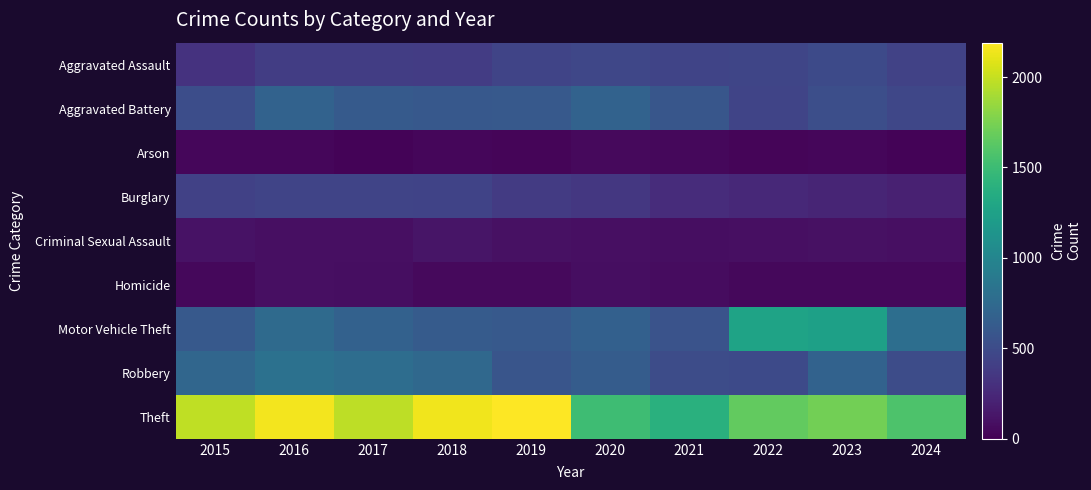

Reading left to right, what are all the values shown in this chart?

Aggravated Assault: 2015=323	2016=402	2017=396	2018=392	2019=452	2020=466	2021=452	2022=458	2023=488	2024=430
Aggravated Battery: 2015=515	2016=691	2017=623	2018=600	2019=608	2020=686	2021=587	2022=446	2023=530	2024=467
Arson: 2015=35	2016=40	2017=23	2018=37	2019=32	2020=55	2021=43	2022=31	2023=39	2024=20
Burglary: 2015=421	2016=451	2017=453	2018=443	2019=383	2020=357	2021=280	2022=253	2023=224	2024=199
Criminal Sexual Assault: 2015=105	2016=87	2017=91	2018=123	2019=102	2020=89	2021=81	2022=93	2023=97	2024=89
Homicide: 2015=50	2016=87	2017=82	2018=56	2019=53	2020=81	2021=69	2022=49	2023=48	2024=46
Motor Vehicle Theft: 2015=614	2016=756	2017=680	2018=631	2019=611	2020=673	2021=560	2022=1272	2023=1246	2024=795
Robbery: 2015=726	2016=819	2017=780	2018=741	2019=577	2020=637	2021=506	2022=495	2023=690	2024=508
Theft: 2015=1981	2016=2148	2017=1968	2018=2140	2019=2190	2020=1512	2021=1392	2022=1664	2023=1720	2024=1578